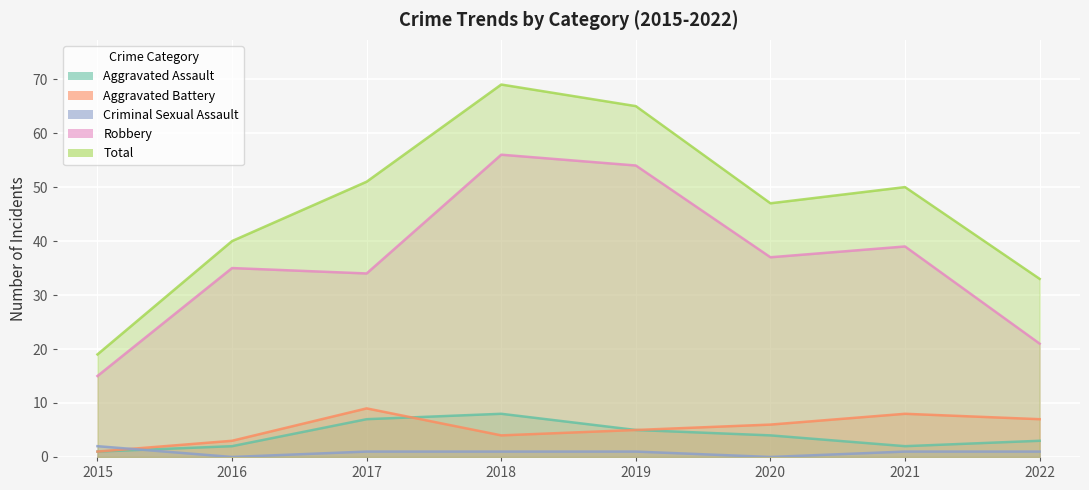

What is the sum of the Robbery values at 2016 and 2021?

74